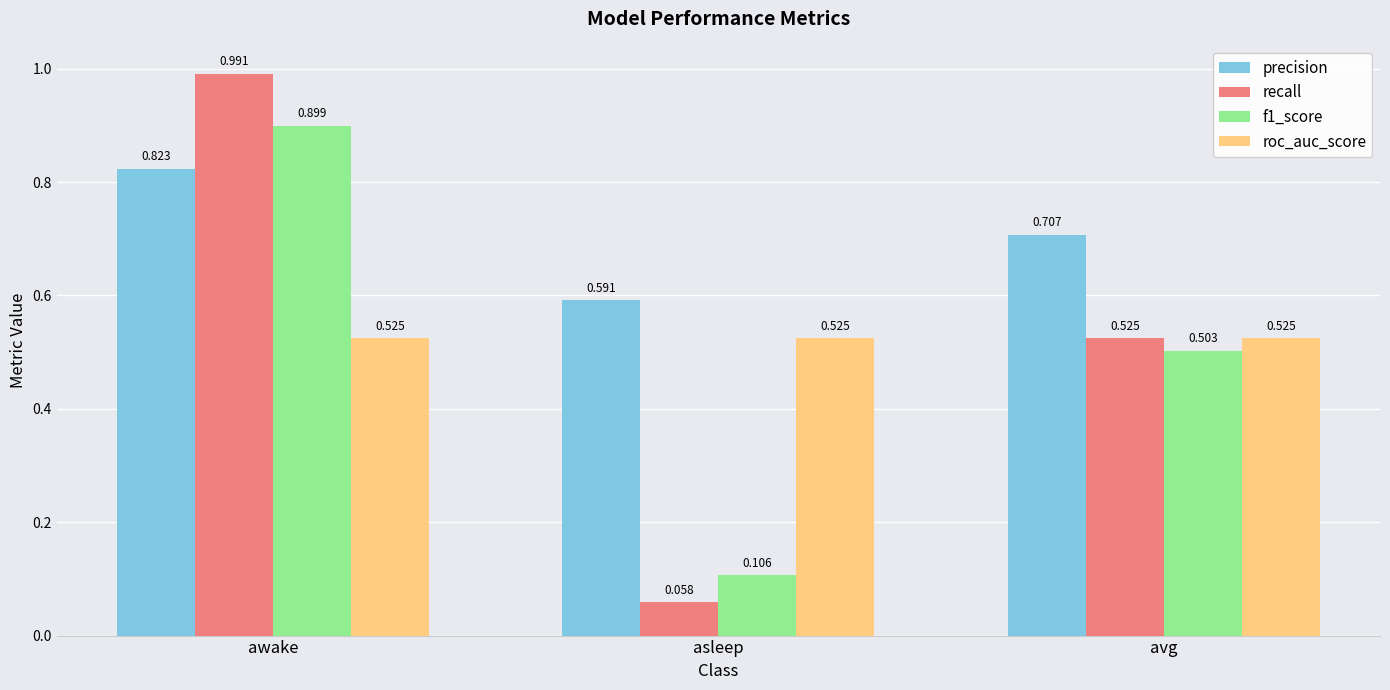

Rank the series by their maximum value, from highest to lowest.

recall, f1_score, precision, roc_auc_score